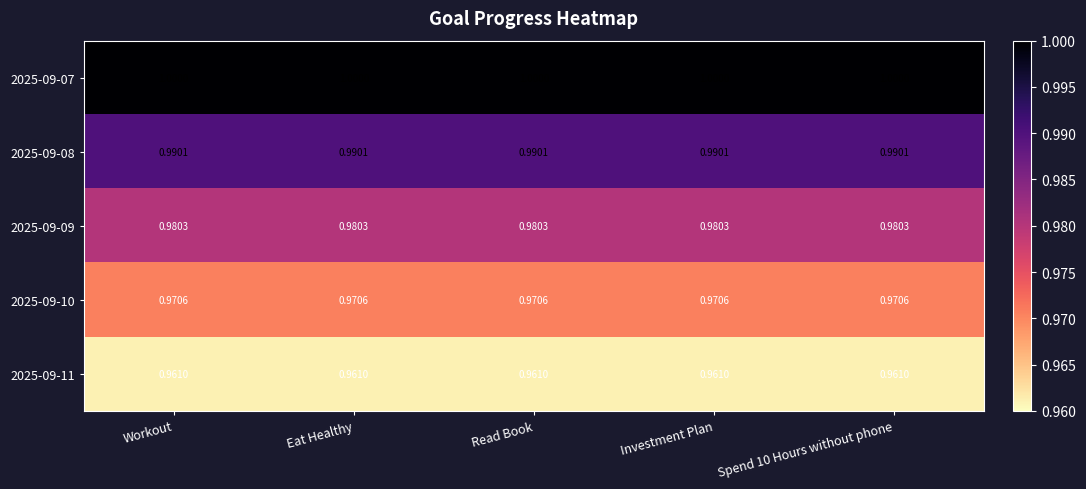

Is the value of 2025-09-11 at Workout greater than the value of 2025-09-08 at Read Book?

No